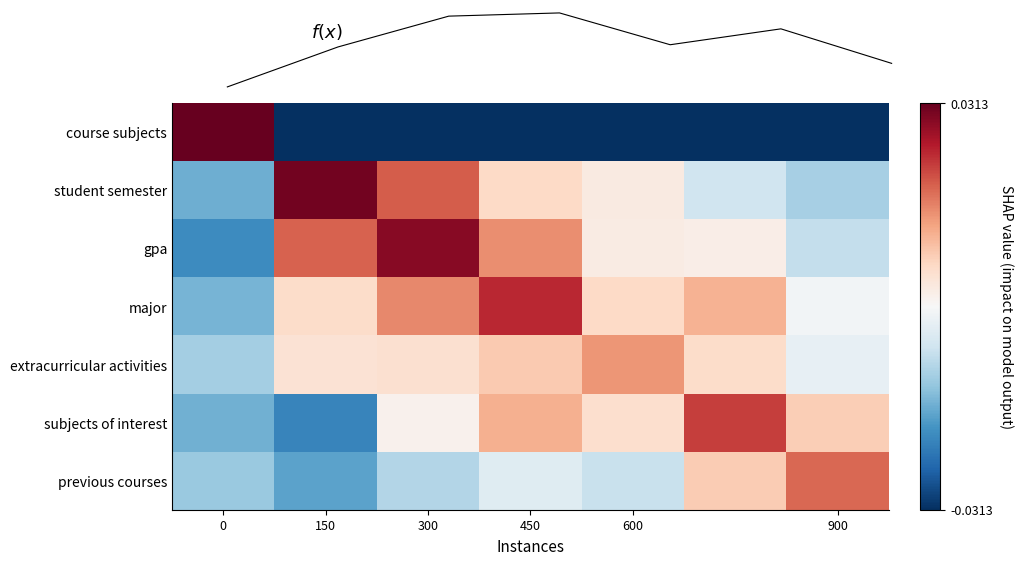

Reading left to right, extract all data points from this chart.

f(x): 6.3	8.0	9.4	9.5	8.1	8.8	7.3
row_0: 16.7	0.0	0.0	0.0	0.0	0.0	0.0
row_1: 4.3	16.5	13.4	10.0	9.1	6.7	5.6
row_2: 3.1	13.3	16.0	12.3	9.0	8.9	6.3
row_3: 4.5	9.9	12.4	14.7	10.0	11.3	8.1
row_4: 5.5	9.6	9.7	10.6	12.1	9.9	7.7
row_5: 4.3	2.8	8.7	11.3	9.8	14.1	10.4
row_6: 5.3	3.9	5.9	7.4	6.5	10.5	13.2